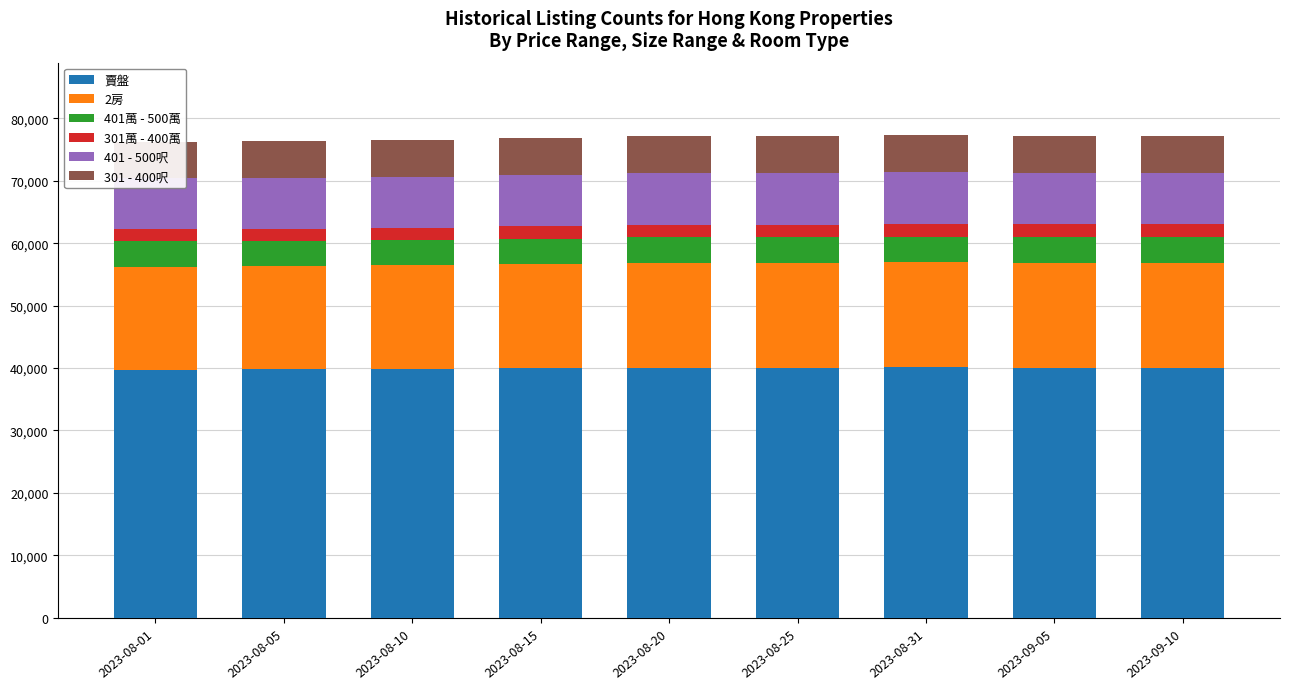

Where is 401 - 500呎 nearest to the value 8223?

2023-08-15